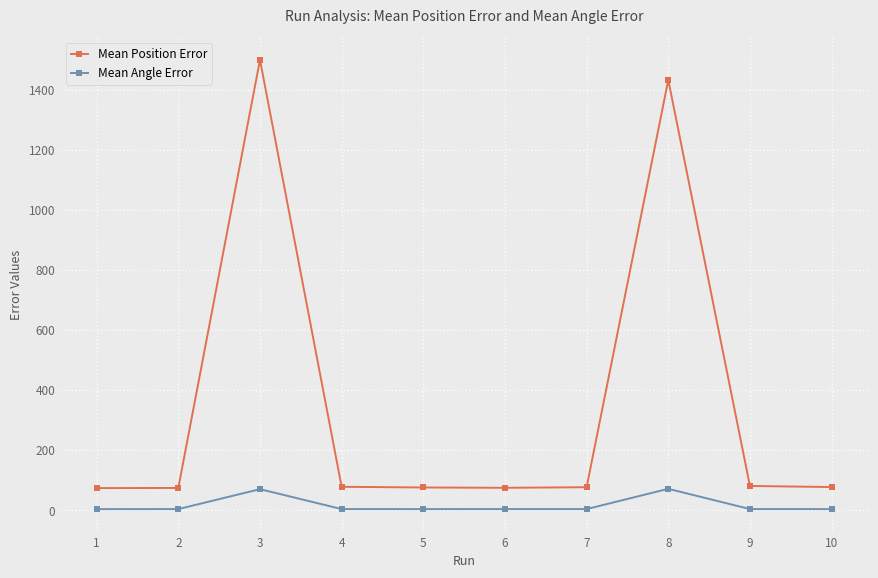

Is this an area chart (filled region under the line)?

No